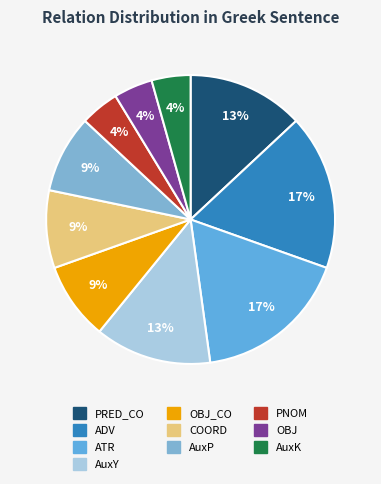

To the nearest percent, what is the difference between the ATR and PRED_CO slice percentages?

4%